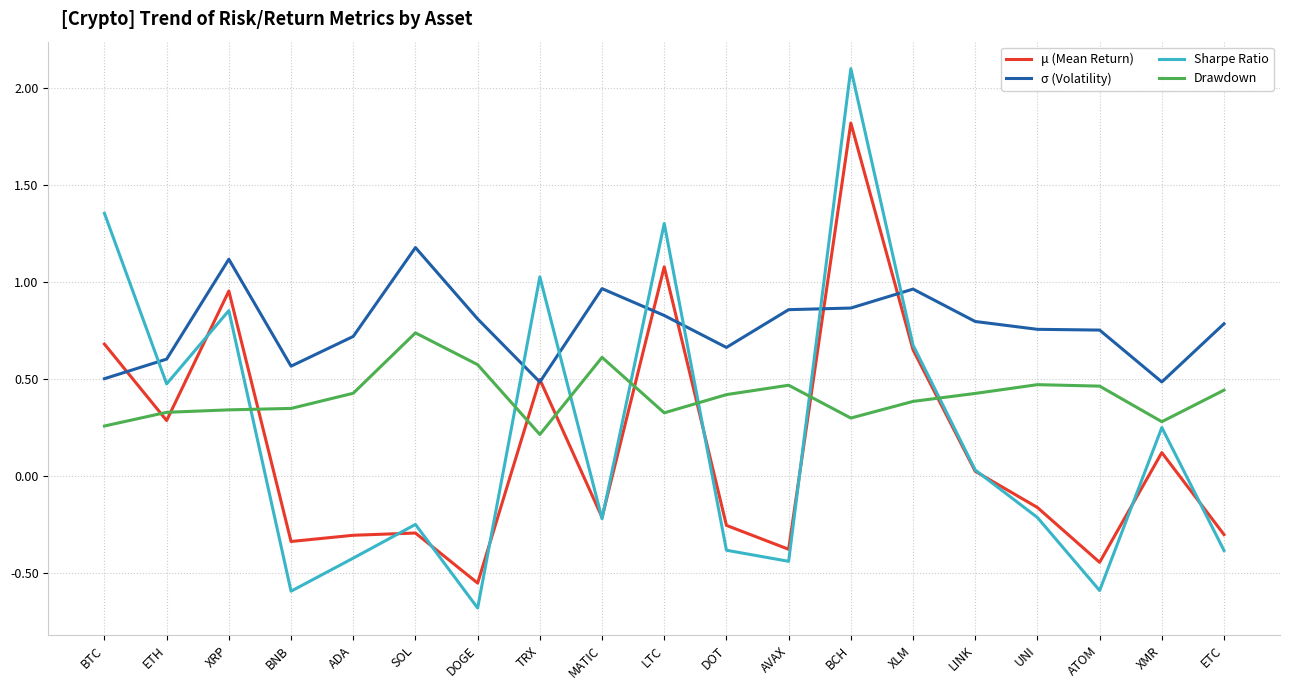

How many lines are shown in the chart?

4